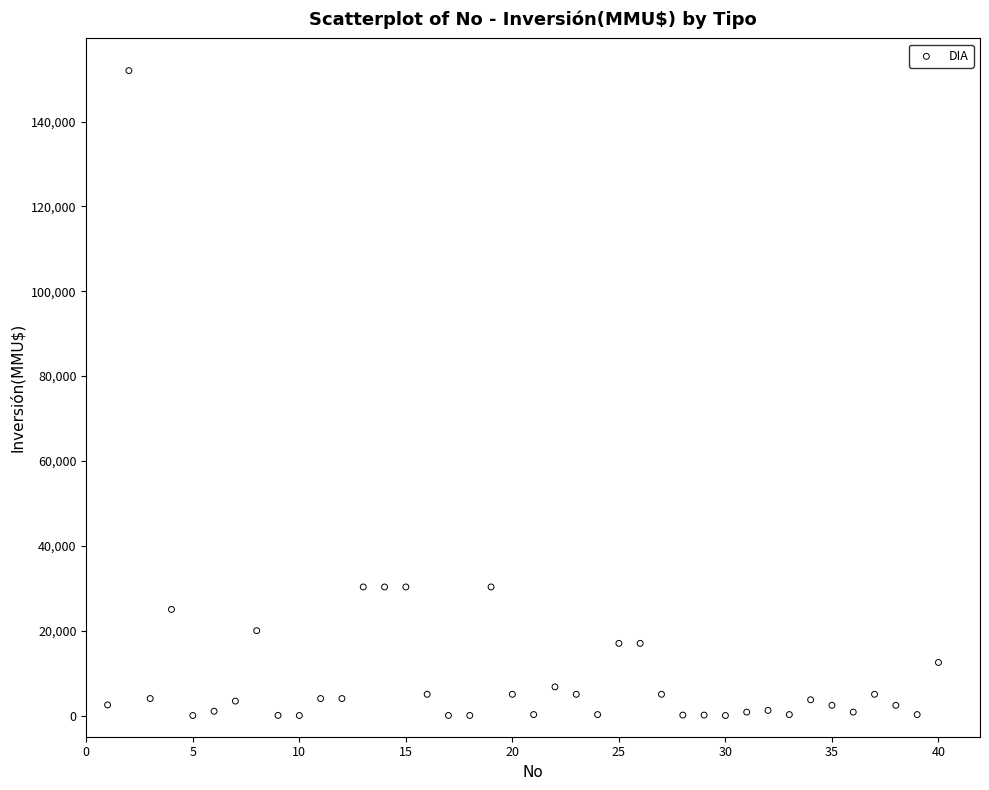

What is the range of Y values (max minus min)?

152000